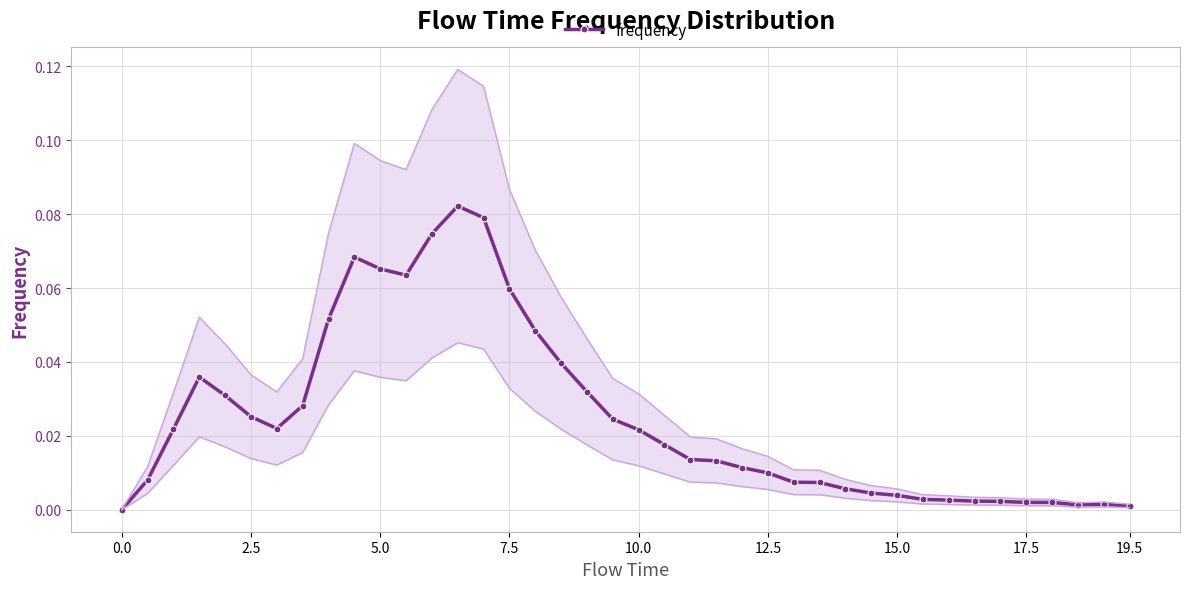

Is it true that the value at 10.0 is 0.0?

False